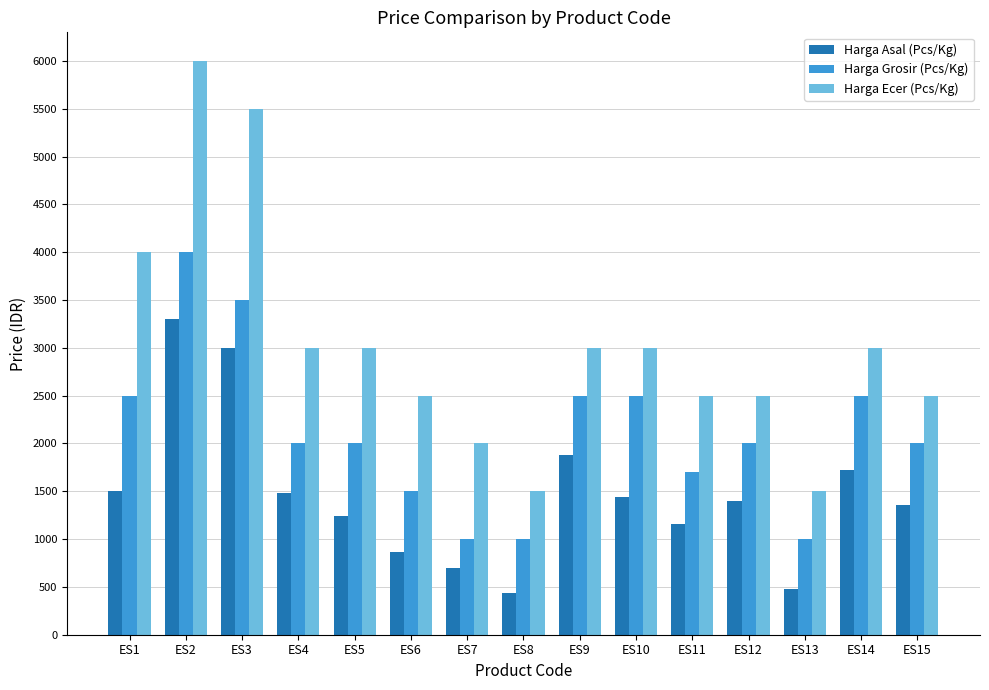

What is the difference between the Harga Grosir (Pcs/Kg) values at ES4 and ES7?

1000